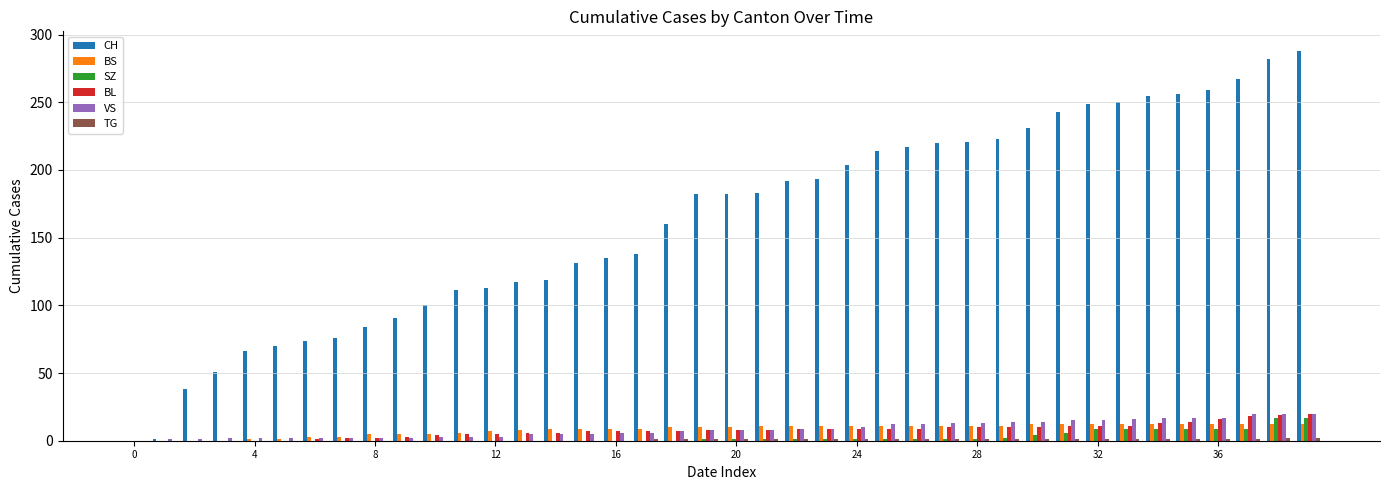

What is the maximum value shown in the chart?

288